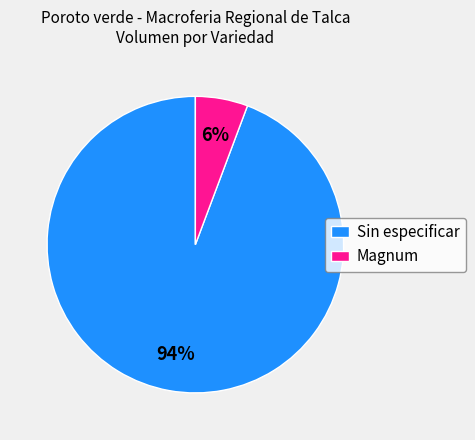

Do Magnum and Sin especificar together represent more than half of the pie?

Yes